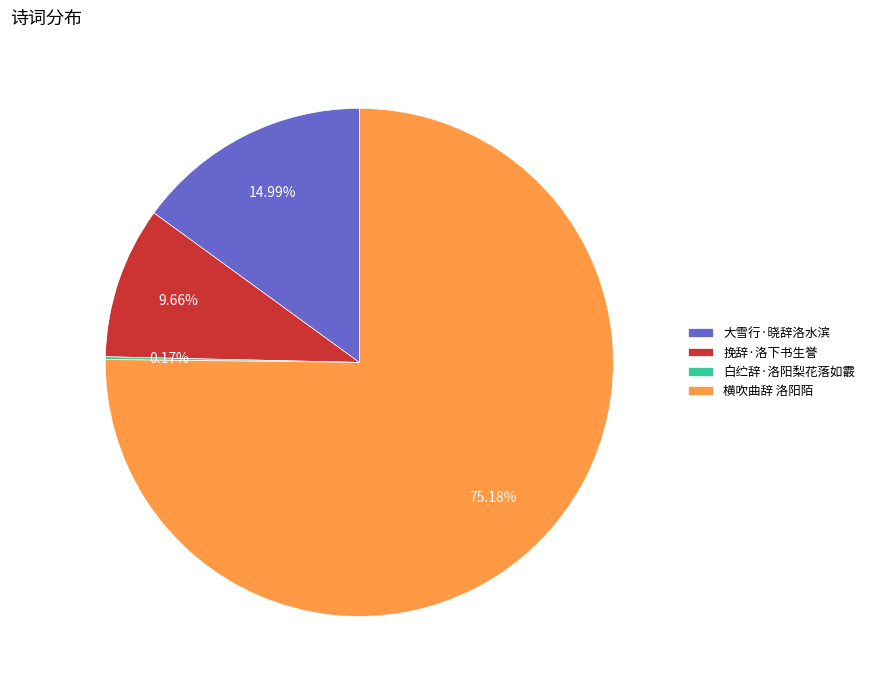

How much of the chart is everything except 横吹曲辞 洛阳陌?

24.8%